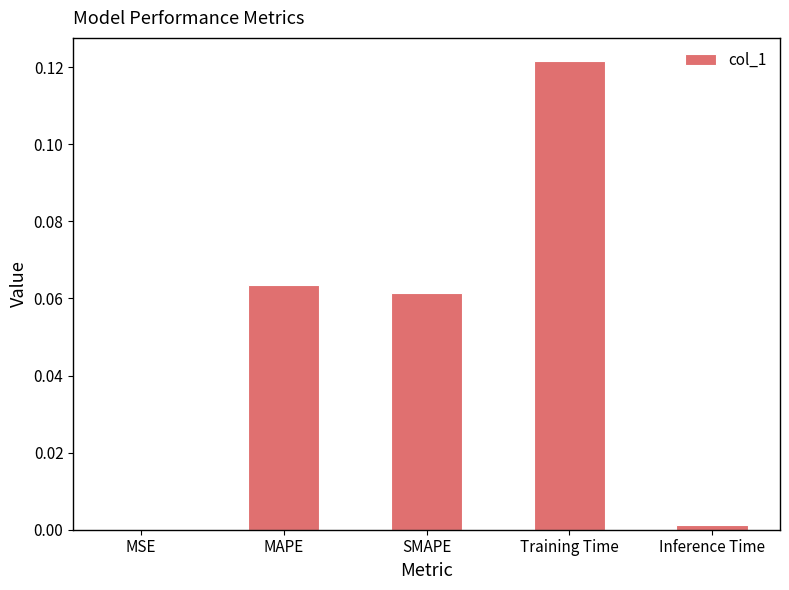

At which category does the chart reach its peak across all series?

Training Time